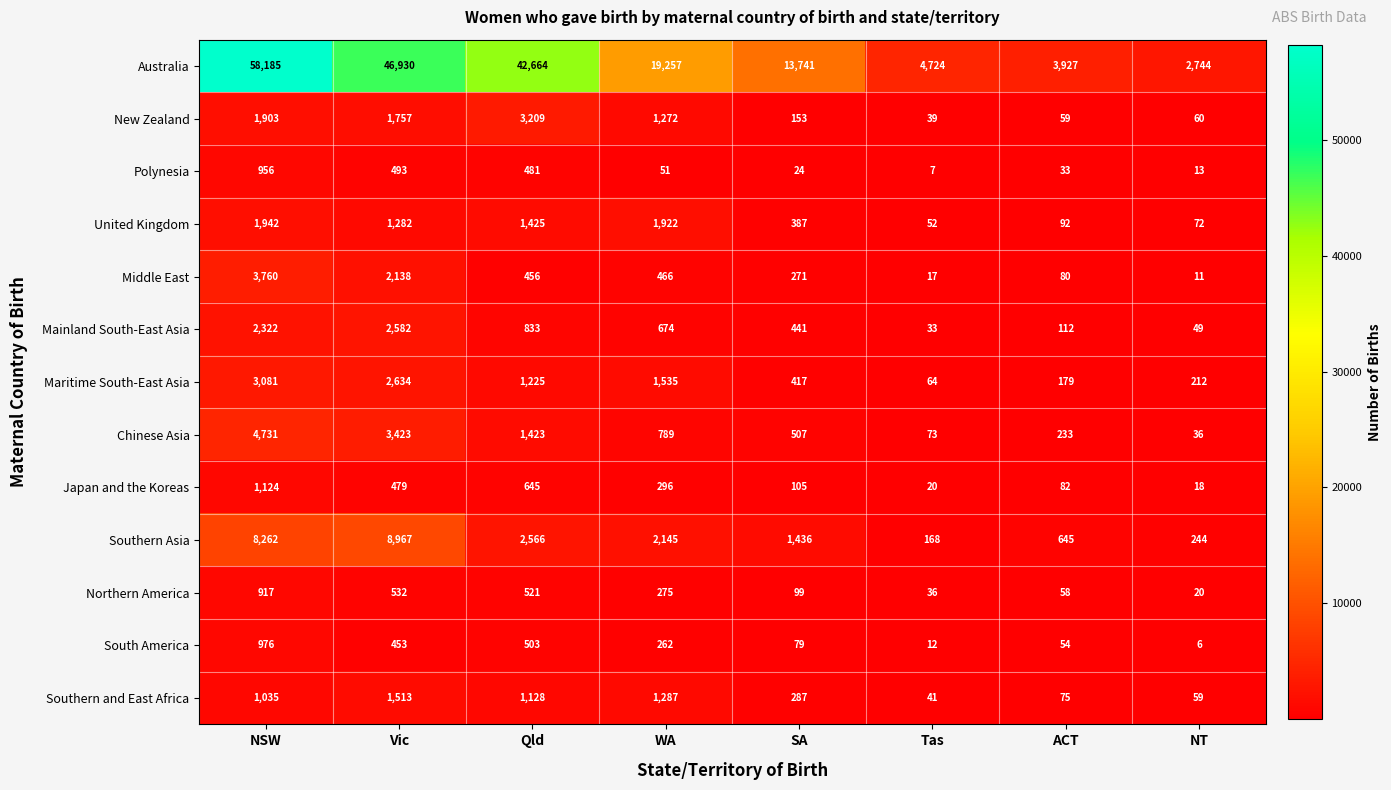

Which label corresponds to the largest value in the chart?

NSW